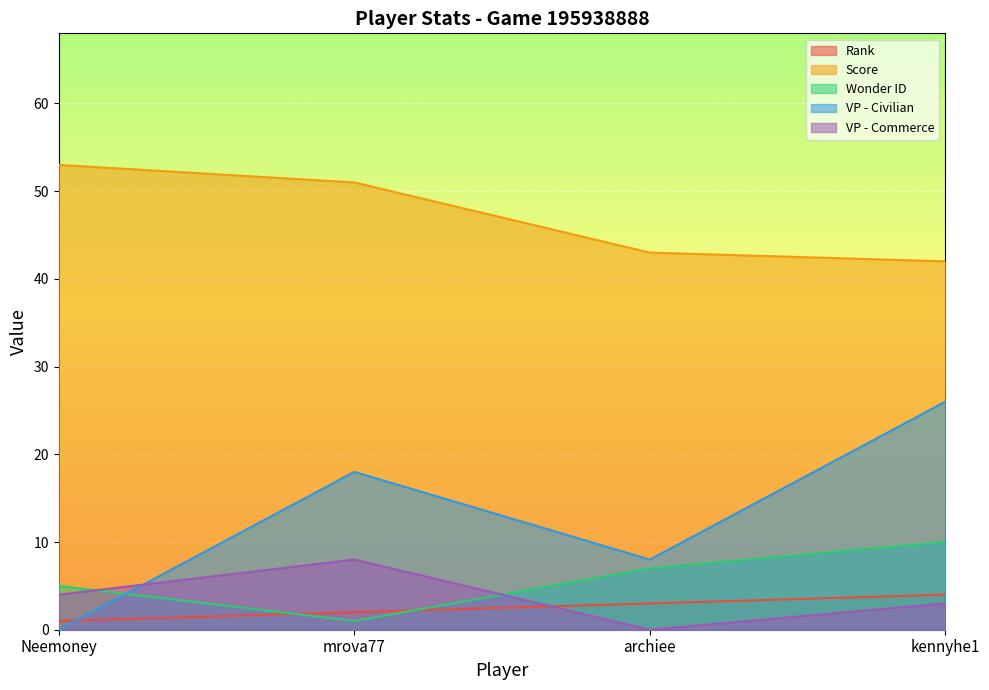

Reading right to left, what are all the values shown in this chart?

Rank: 4	3	2	1
Score: 42	43	51	53
Wonder ID: 10	7	1	5
VP - Civilian: 26	8	18	0
VP - Commerce: 3	0	8	4